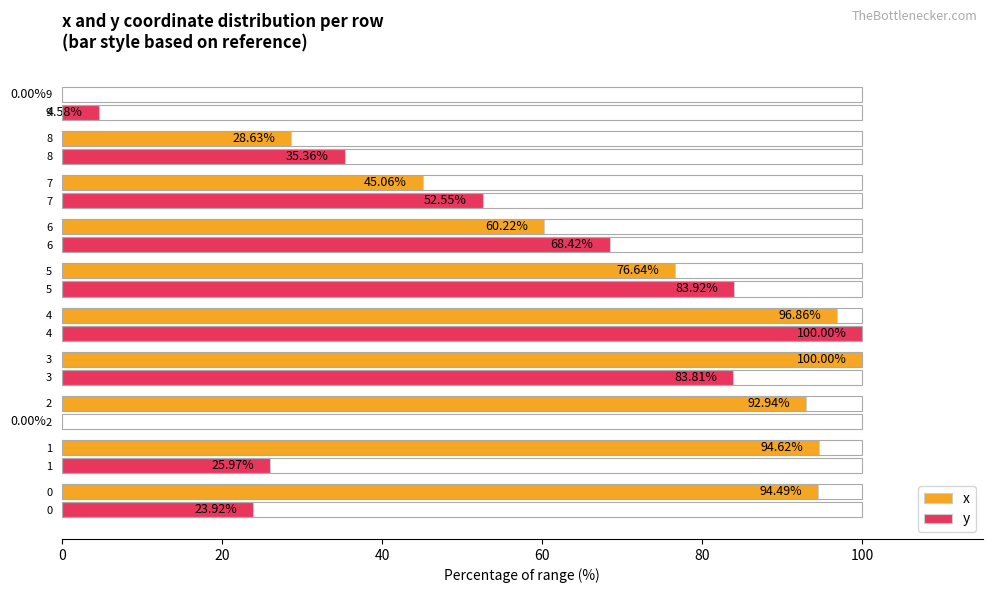

What is the average value of the x series?

68.9